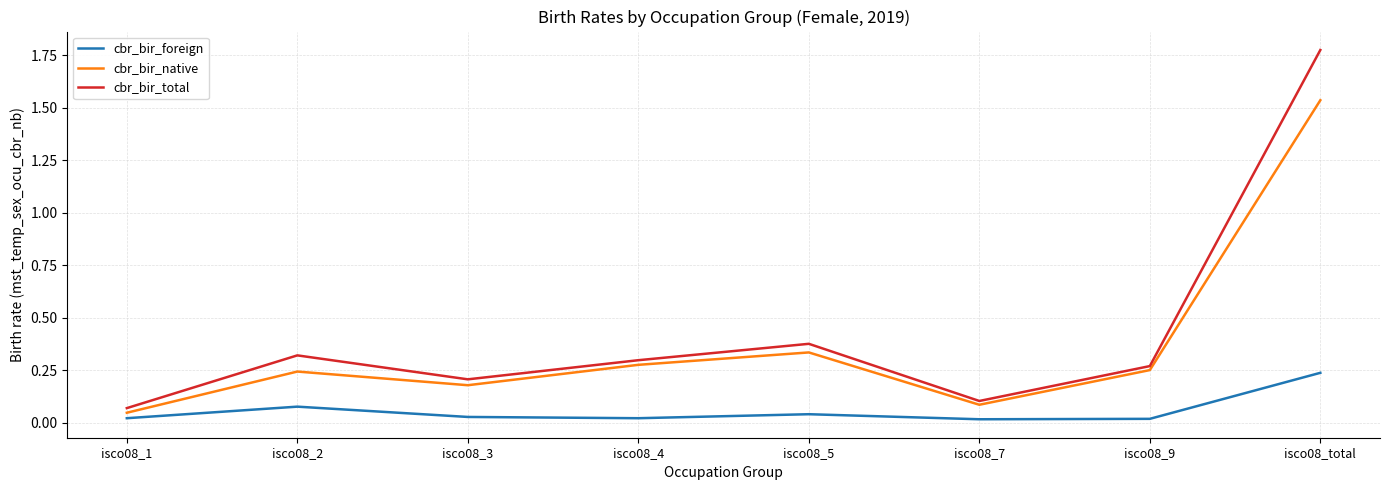

Rank the series by their average value, from highest to lowest.

cbr_bir_total, cbr_bir_native, cbr_bir_foreign